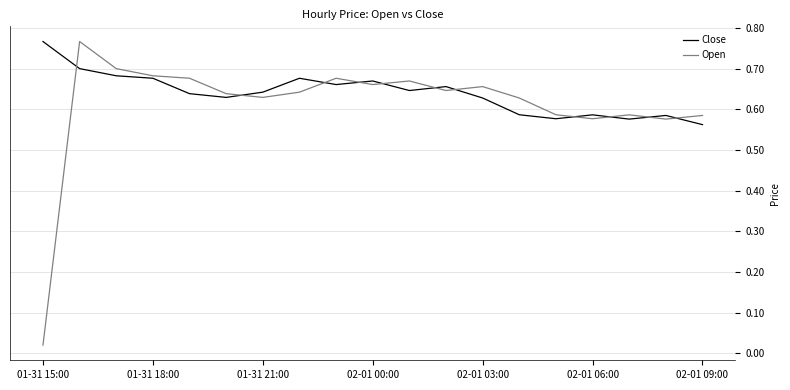

What is the difference between the maximum and minimum values in the Close series?

0.2